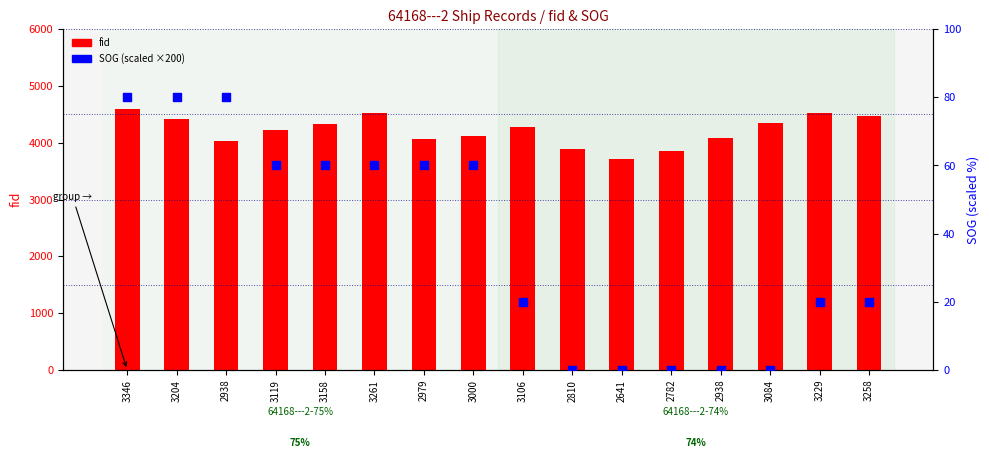

What are all the series names shown in the legend?

fid, SOG (scaled)